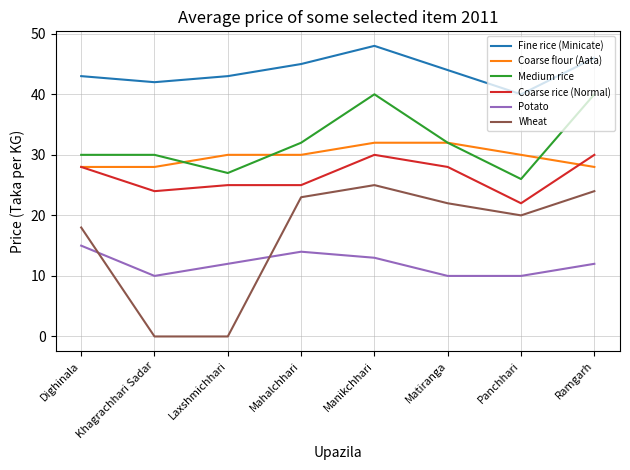

True or false: Medium rice and Fine rice (Minicate) intersect in this chart.

False